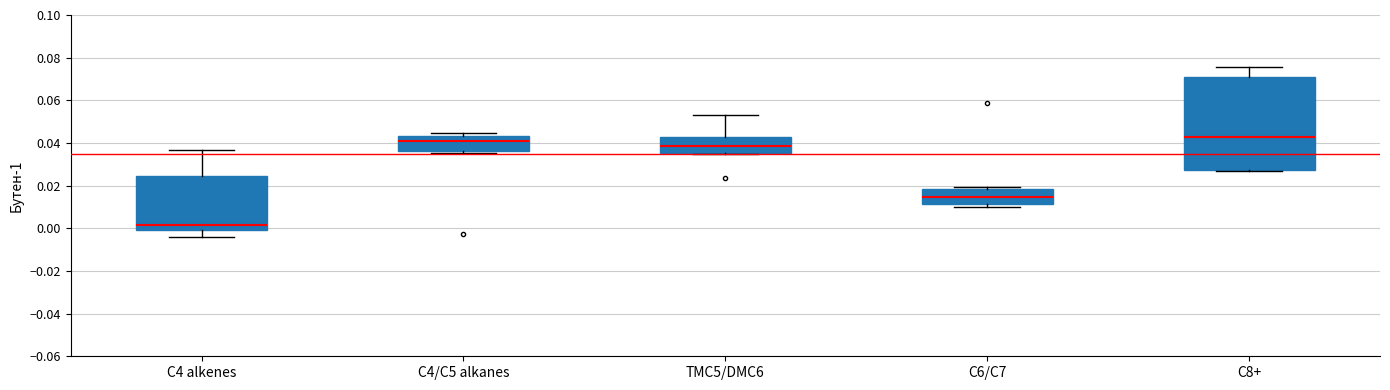

Reading left to right, read every box against the y-axis: the position of its median line, the range the box covers, and the ends of its whiskers. The values are not printed on the chart, so give them approximately, as read against the axis.

C4 alkenes: median 0.002, box 0.000 to 0.024, whiskers -0.004 to 0.036
C4/C5 alkanes: median 0.042, box 0.036 to 0.044, whiskers 0.036 (just below the box's lower edge) to 0.044 (just above the box's upper edge)
TMC5/DMC6: median 0.038, box 0.036 to 0.042, whiskers 0.034 to 0.052
C6/C7: median 0.014, box 0.012 to 0.018, whiskers 0.010 to 0.020
C8+: median 0.042, box 0.028 to 0.070, whiskers 0.026 to 0.076